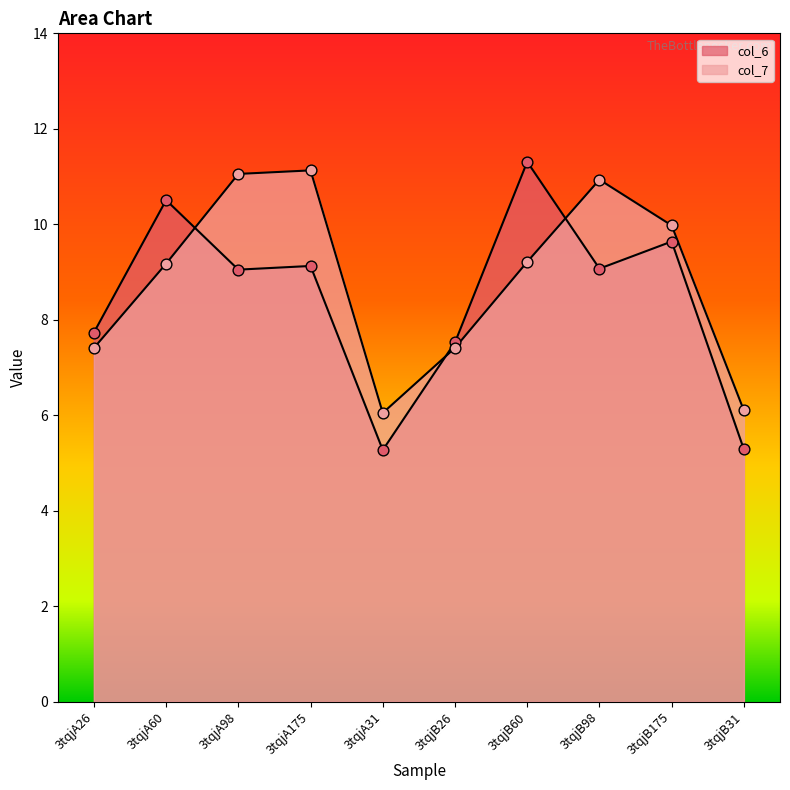

What are all the series names shown in the legend?

col_6, col_7